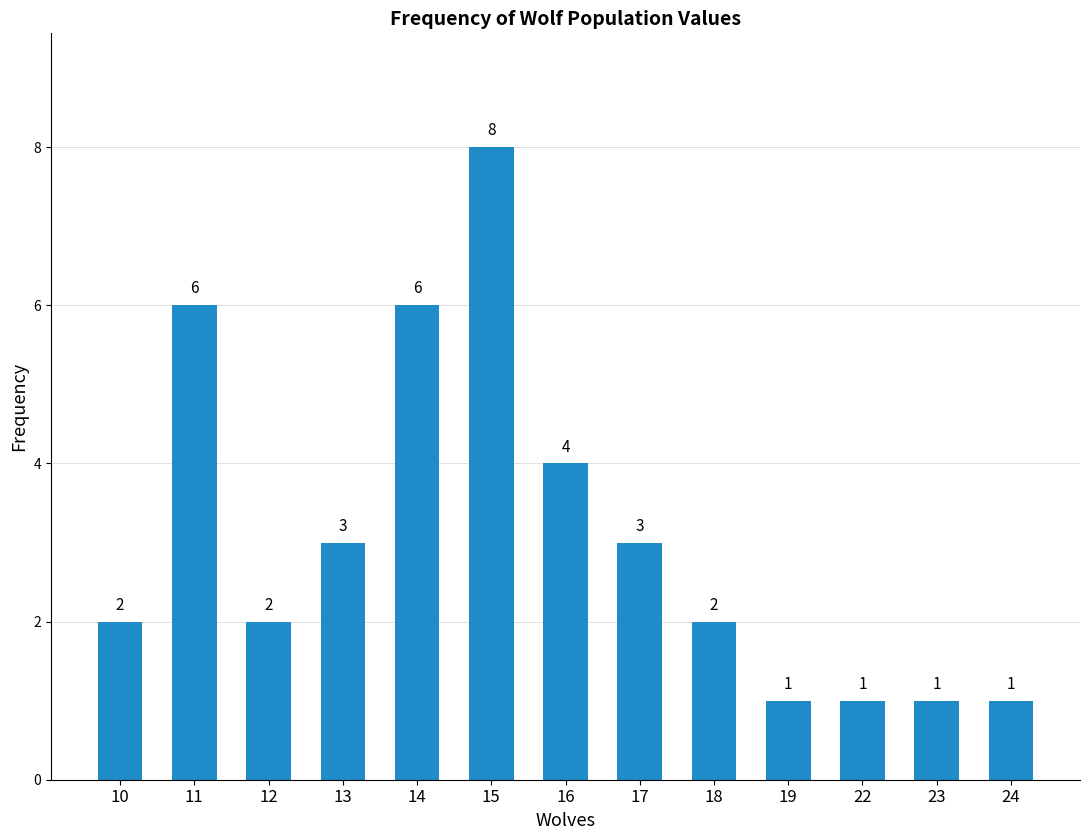

What is the change in value from 10 to 13?

+1